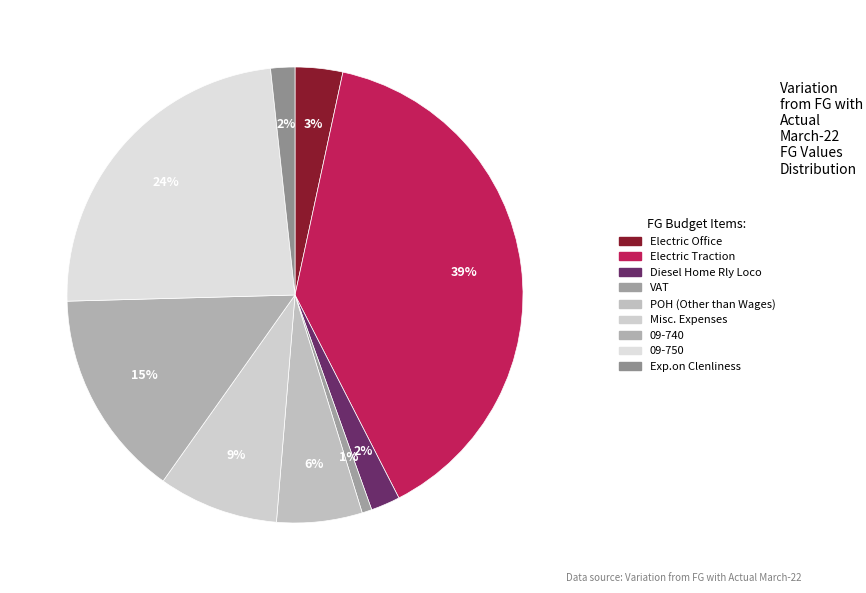

Is there any slice that represents more than half of the pie?

No